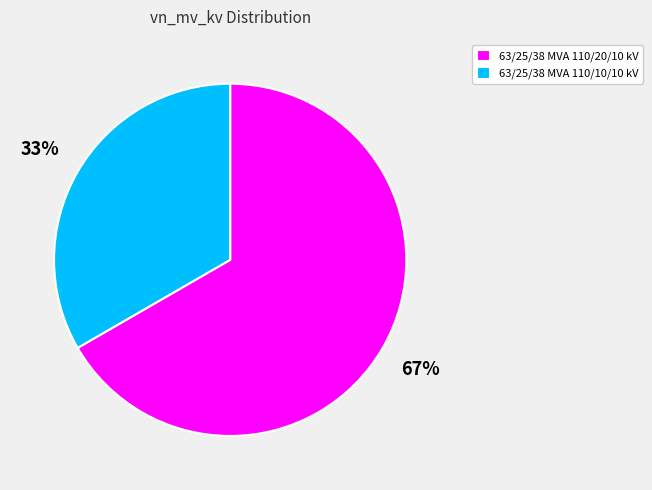

To the nearest percent, what portion does 63/25/38 MVA 110/20/10 kV represent?

67%